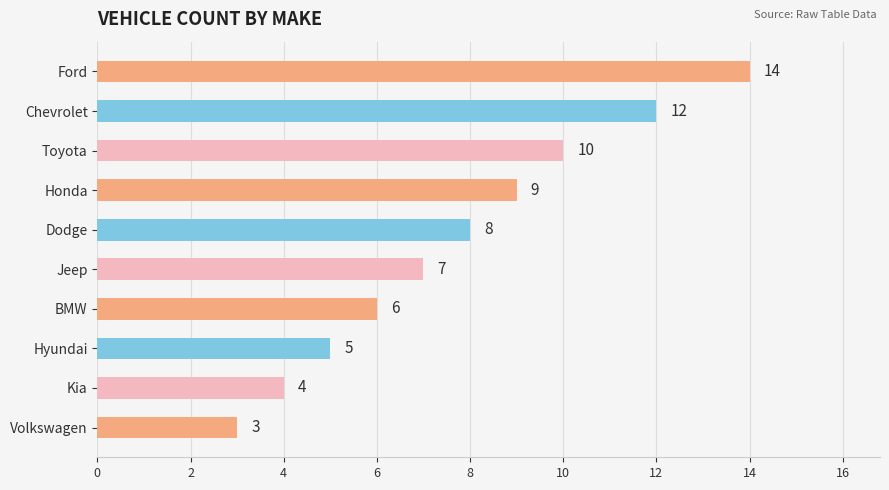

Between Volkswagen and BMW, which is larger?

BMW